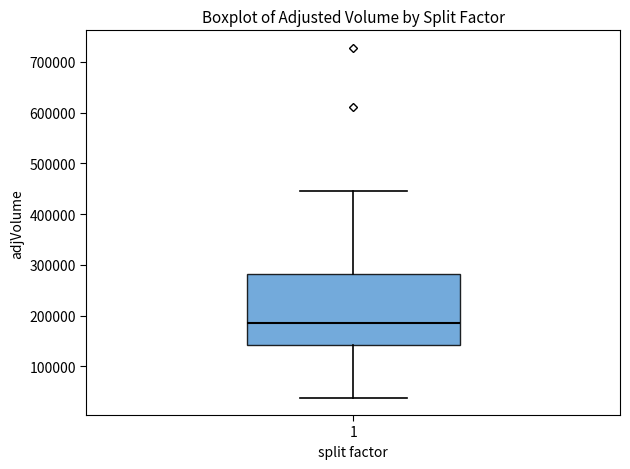

Read this box plot against the y-axis: the position of the median line, the range covered by the box, and the ends of both whiskers. The values are not printed on the chart, so give them approximately, as read against the axis.

median 190000, box 140000 to 280000, whiskers 40000 to 450000